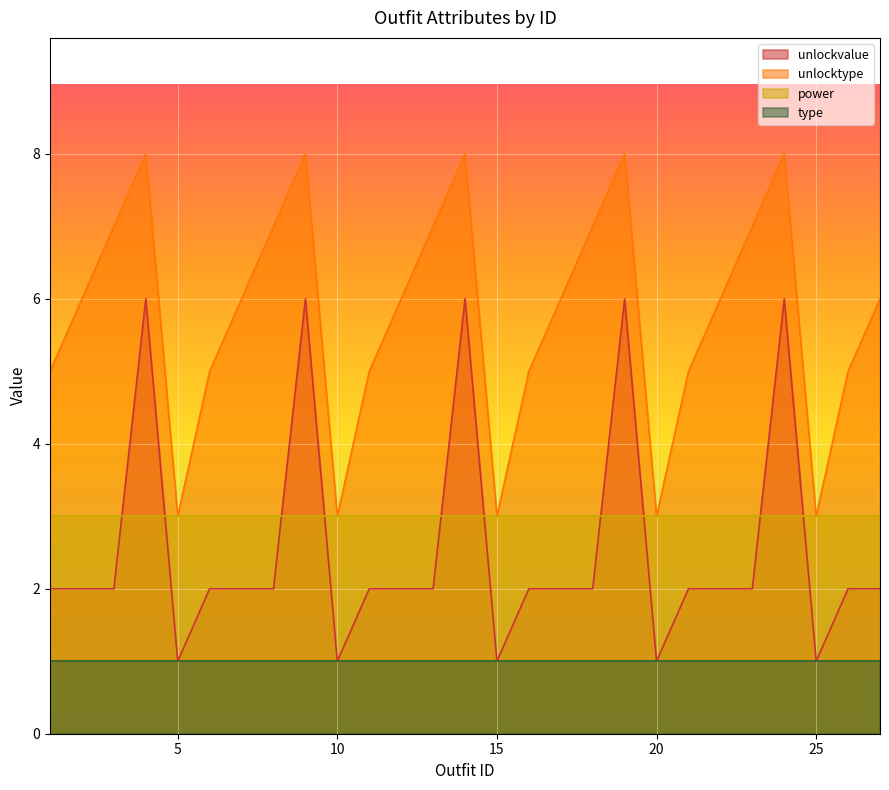

Is it true that unlockvalue equals 2 at 27?

True